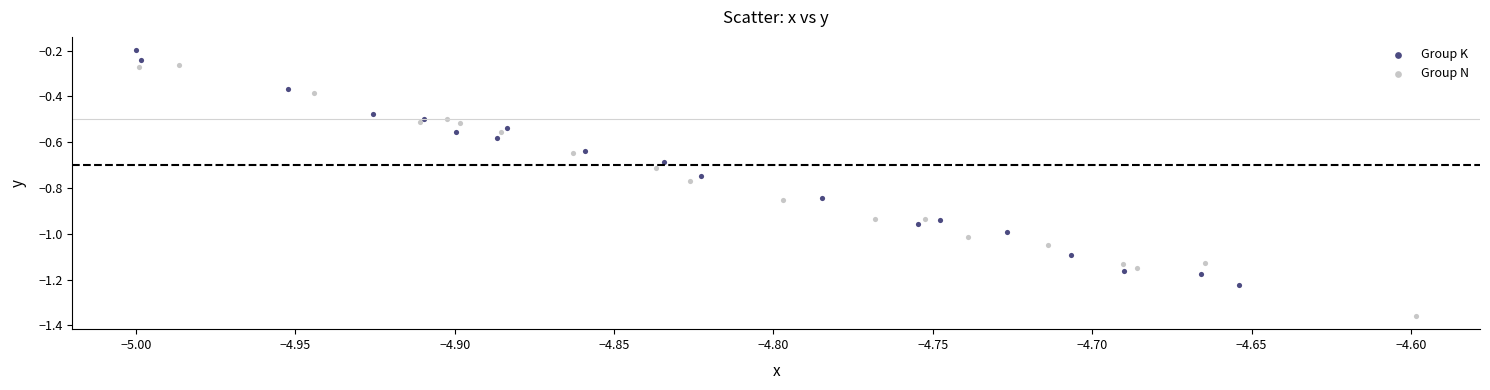

What are all the series names shown in the legend?

Group K, Group N